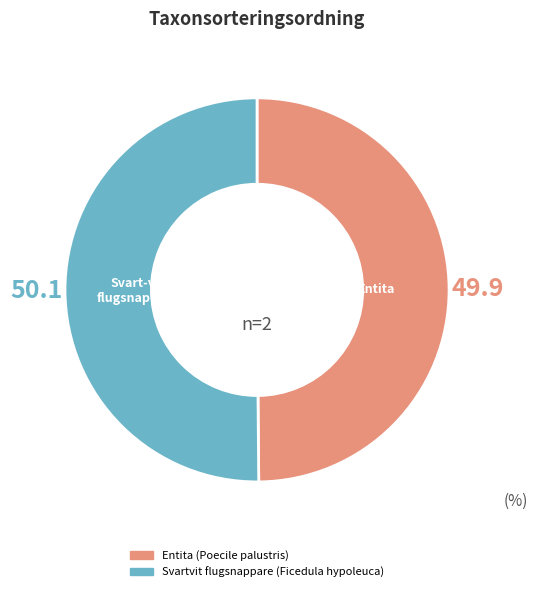

Combined, do Svartvit flugsnappare (Ficedula hypoleuca) and Entita (Poecile palustris) account for over 50%?

Yes